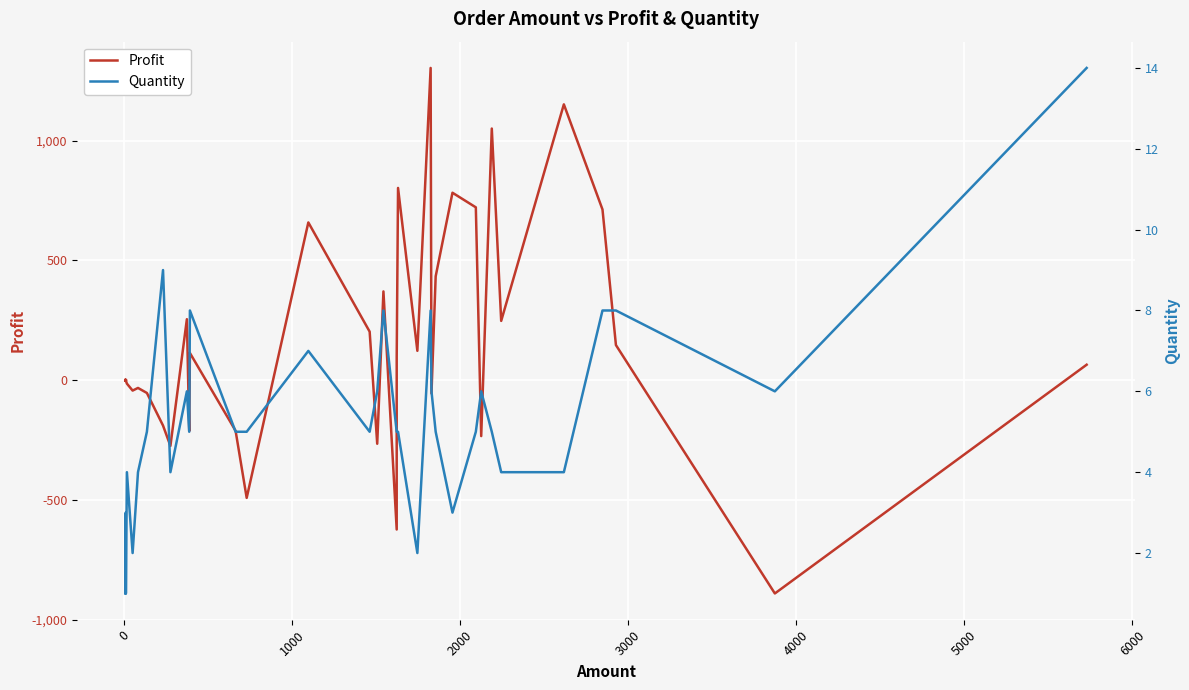

Rank the series by their average value, from lowest to highest.

Quantity, Profit